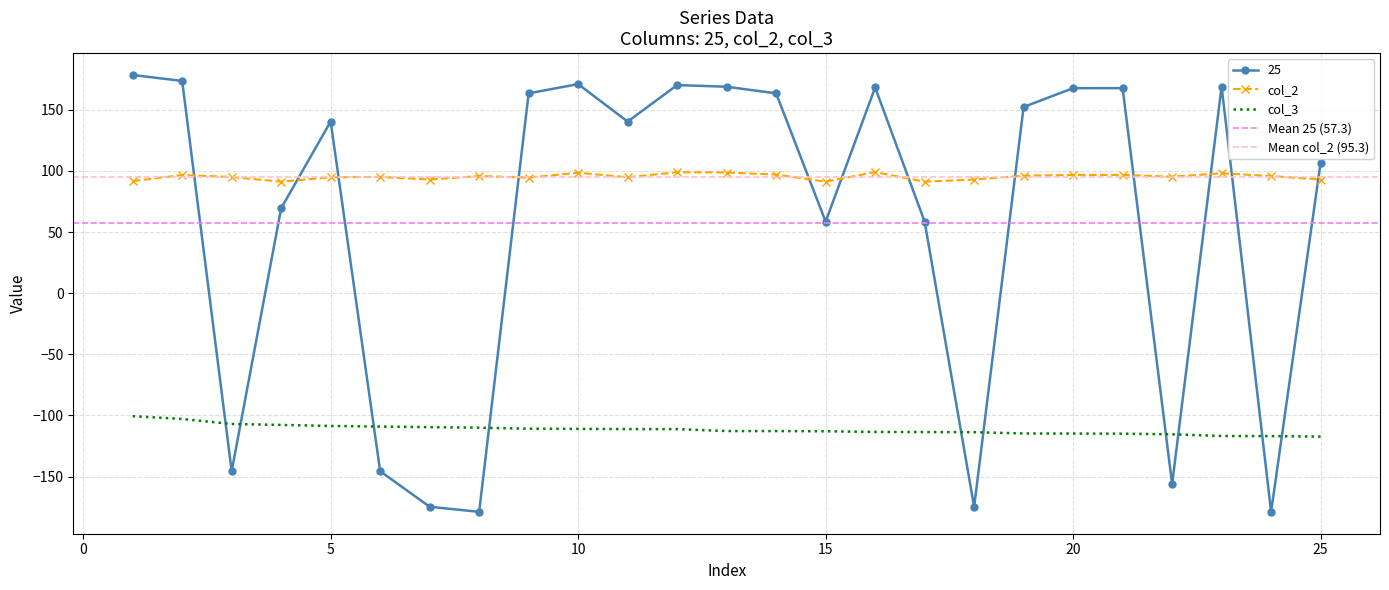

What is the sum of the 25 values at 15 and 14?

222.0